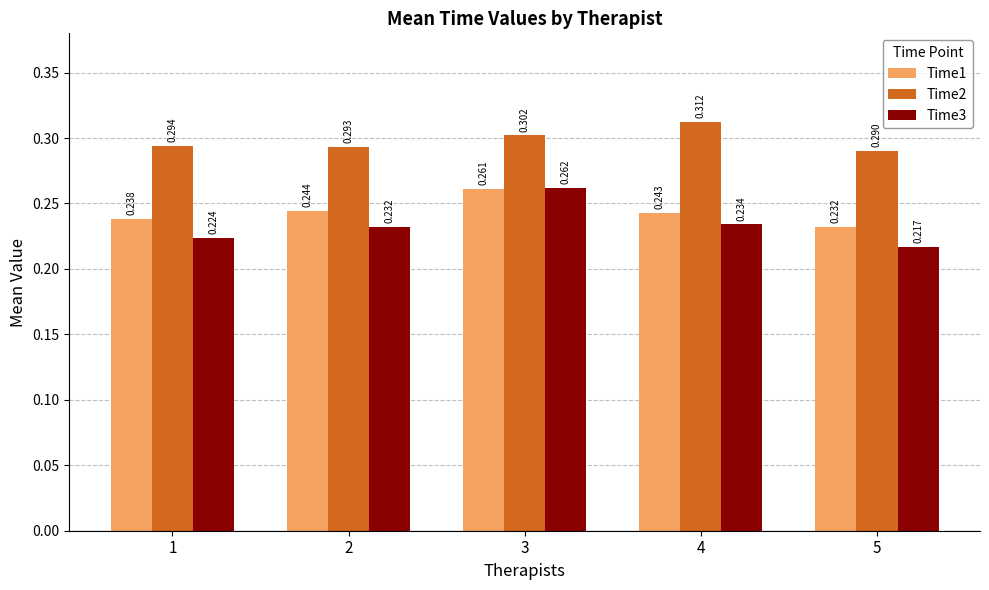

List the series in order of their overall mean, lowest first.

Time3, Time1, Time2